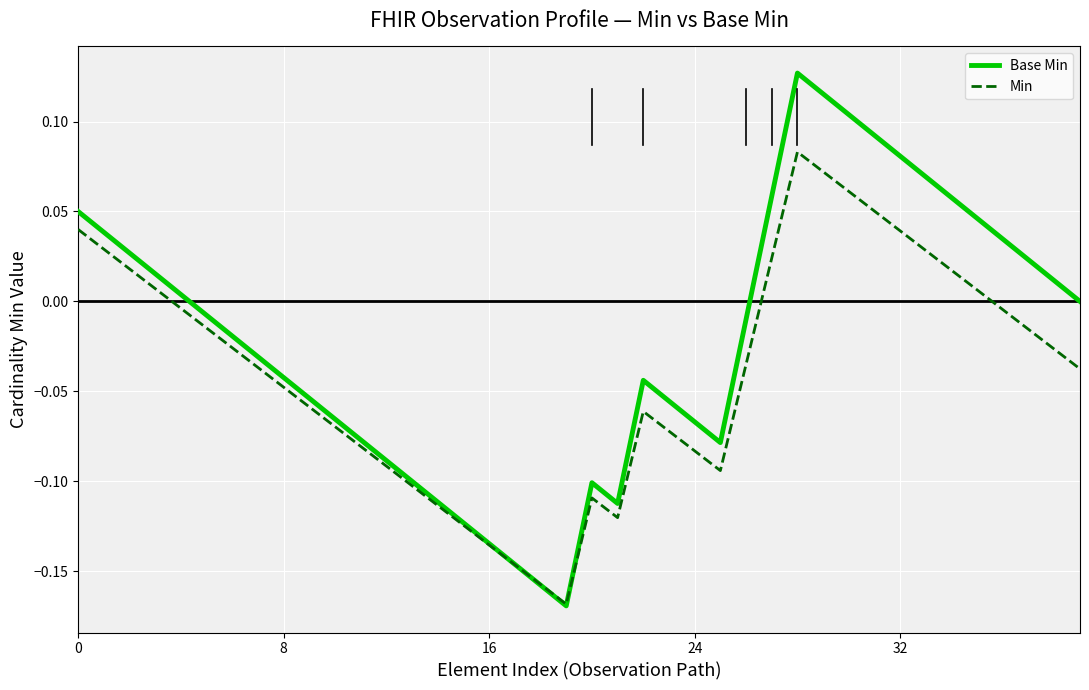

List the series in order of their overall mean, highest first.

Base Min, Min